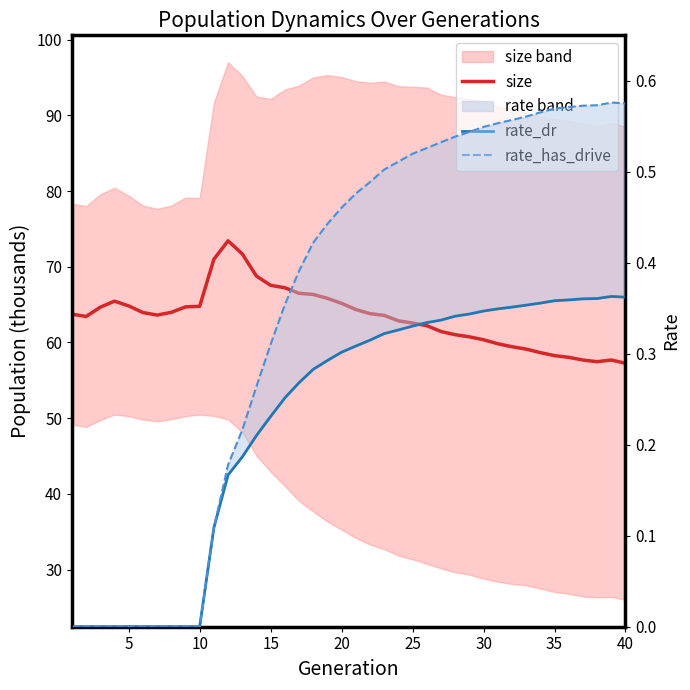

True or false: rate_has_drive and rate_dr intersect in this chart.

False